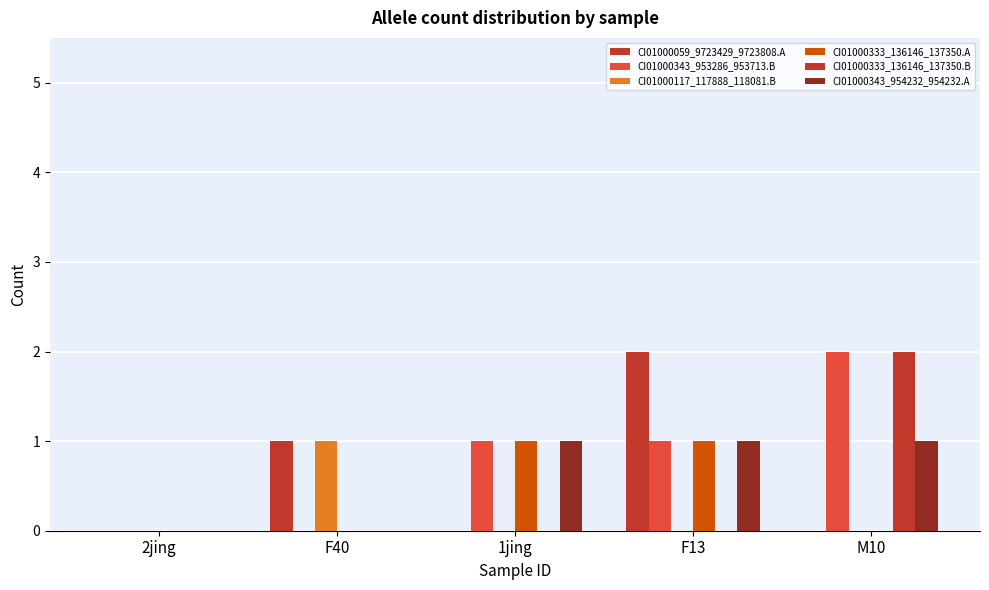

At which category does the chart reach its peak across all series?

F13